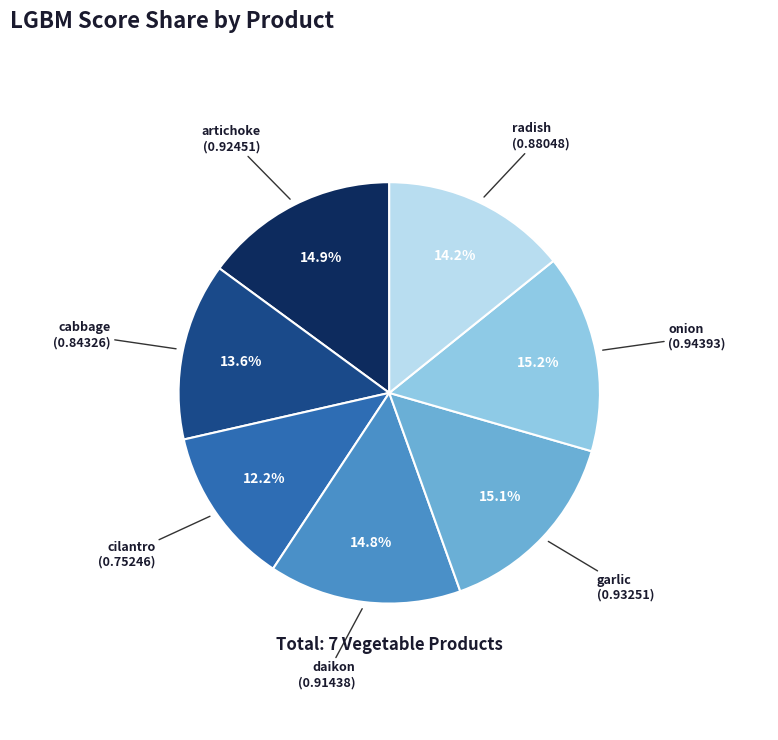

To the nearest percent, what percentage of the pie is cilantro?

12%